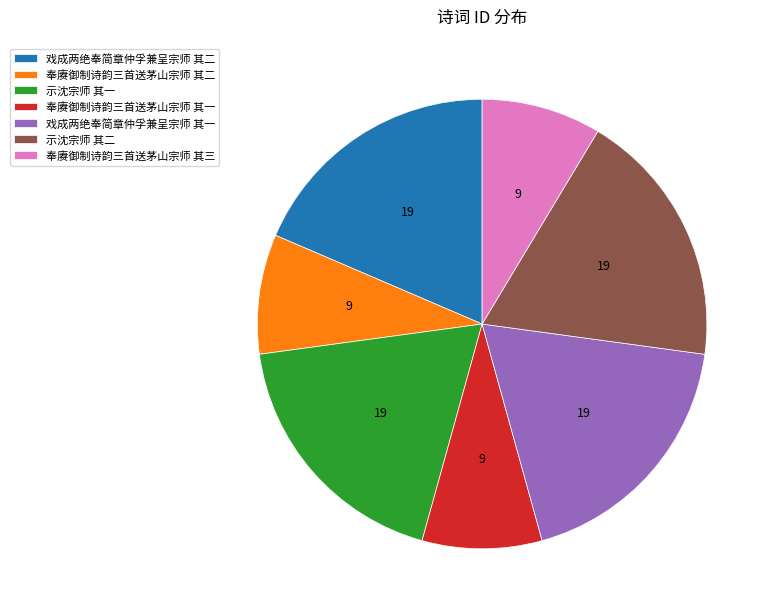

Between 戏成两绝奉简章仲孚兼呈宗师 其二 and 奉赓御制诗韵三首送茅山宗师 其一, which is larger?

戏成两绝奉简章仲孚兼呈宗师 其二